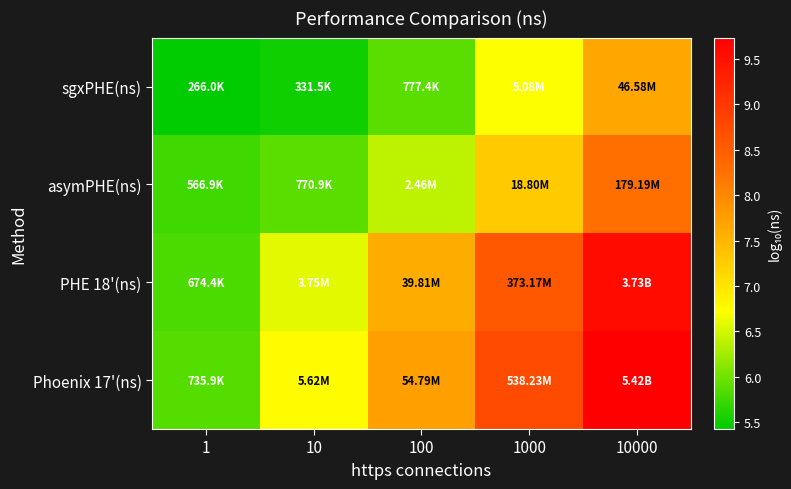

What is the greatest value displayed?

9.7